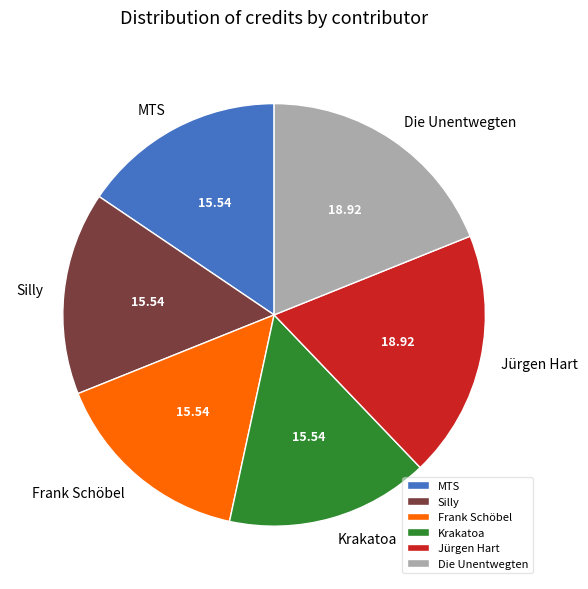

Does any single category account for the majority?

No